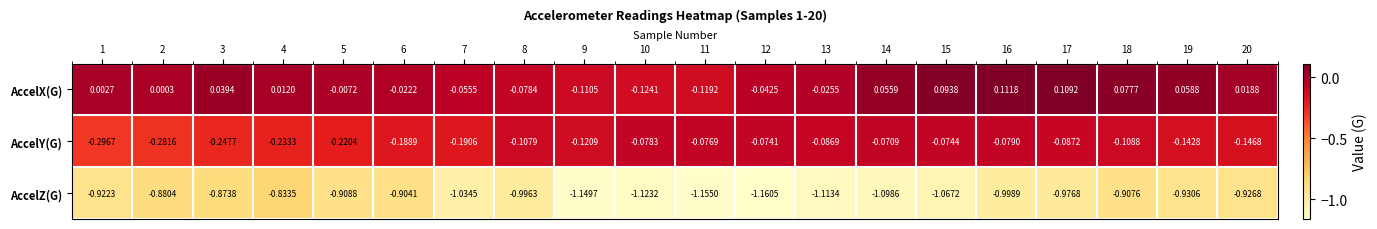

Which series changed the most between 8 and 15?

AccelX(G)